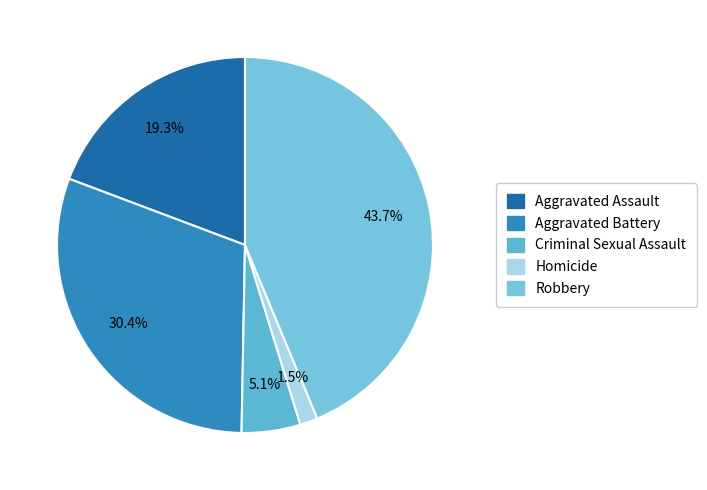

True or false: Robbery accounts for 55% of the total.

False